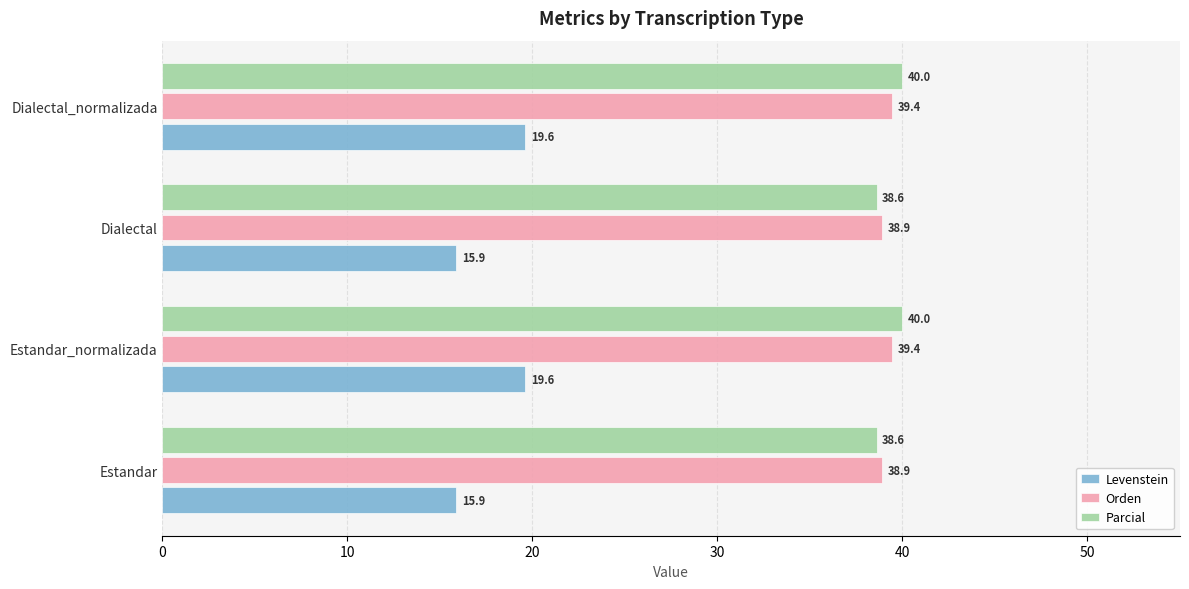

Which series has the widest spread of values?

Levenstein